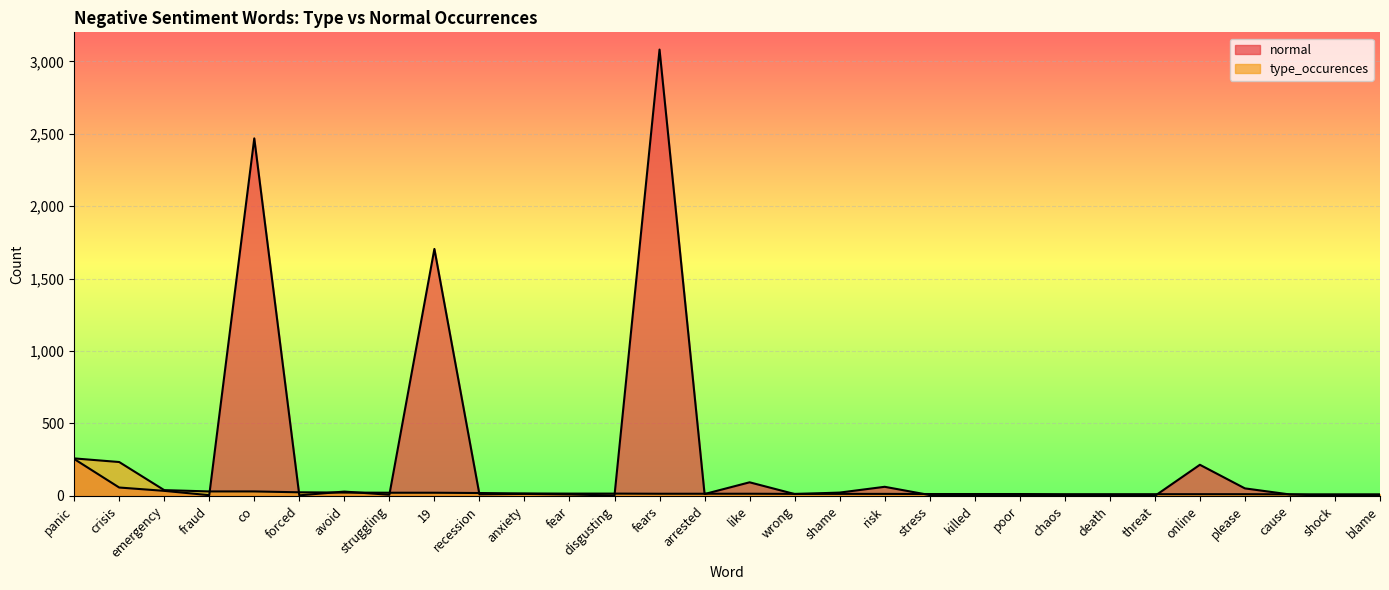

What value does the normal series have at risk?

63